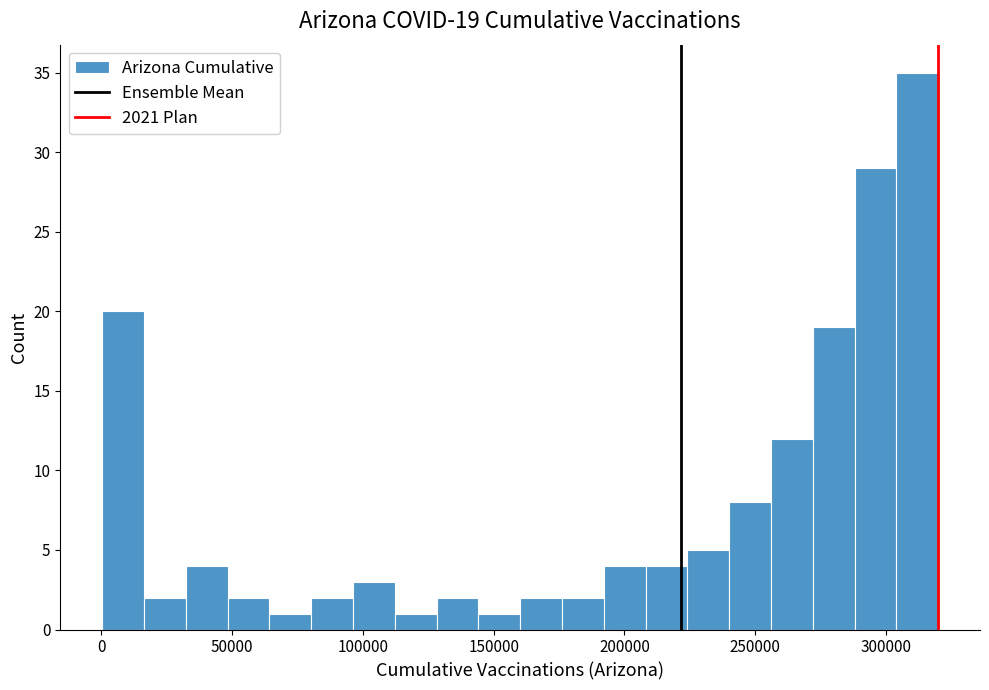

Read against the x-axis, roughly where is the centre of the tallest bar?

310000